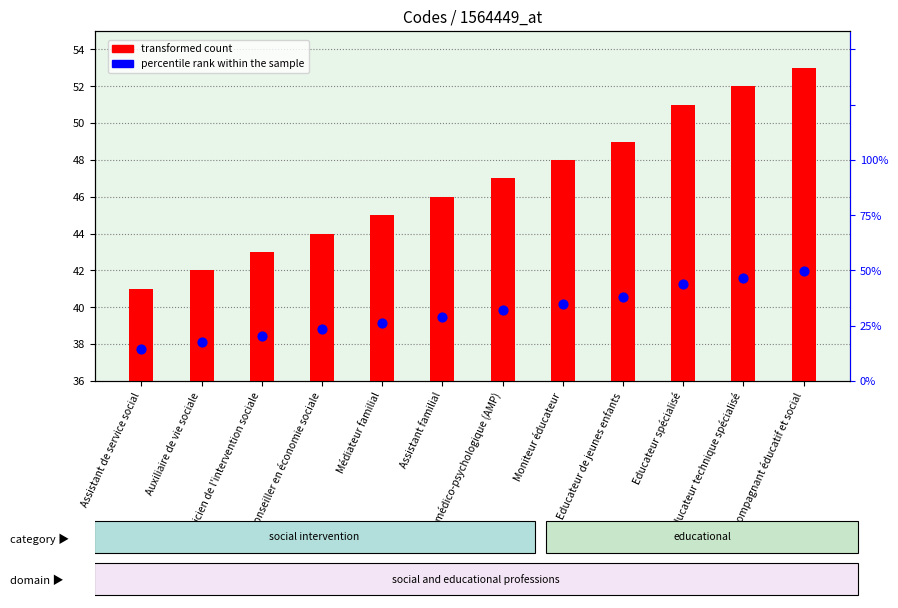

Which series reaches the minimum Y coordinate?

transformed count